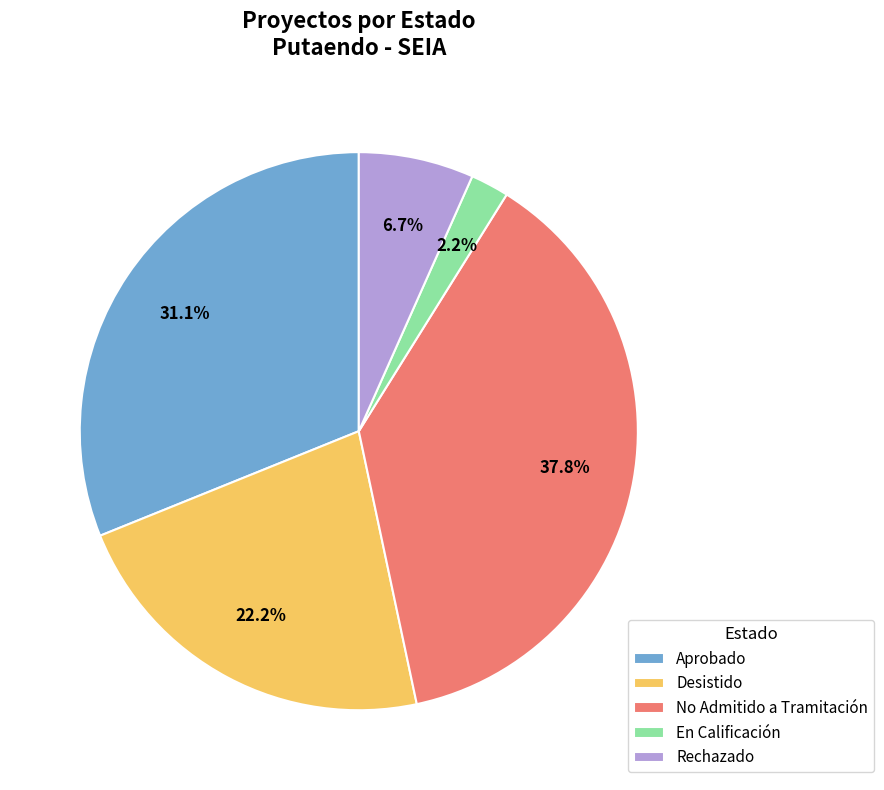

What percentage is the No Admitido a Tramitación slice, to the nearest percent?

38%